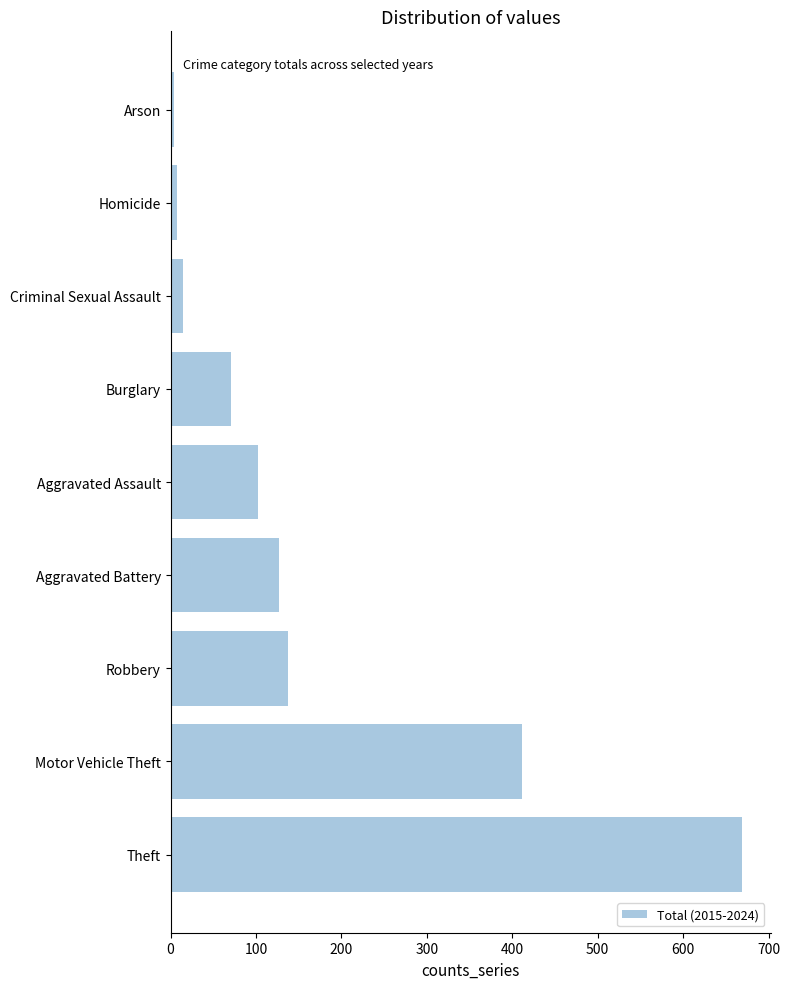

What is the difference between the maximum and minimum values?

665